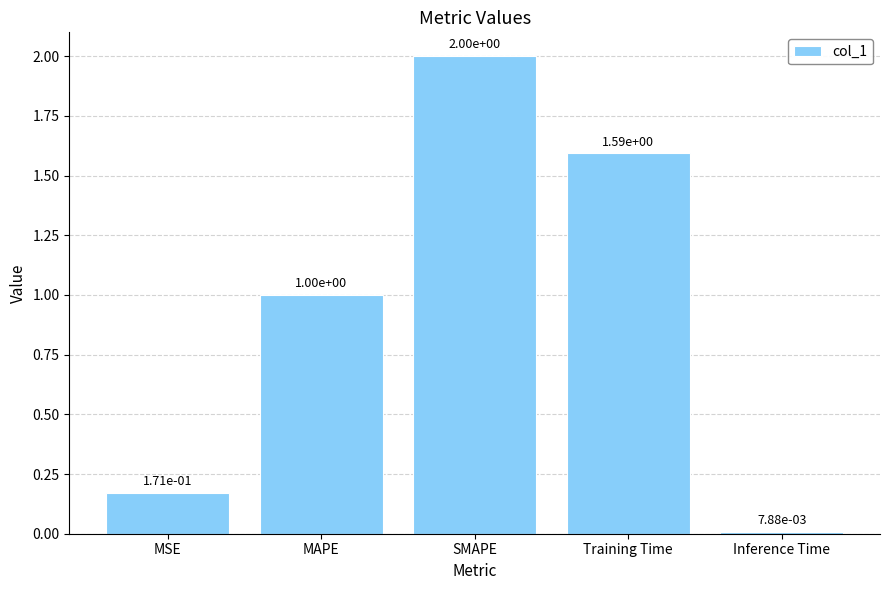

Rank the categories by value from highest to lowest.

SMAPE, Training Time, MAPE, MSE, Inference Time